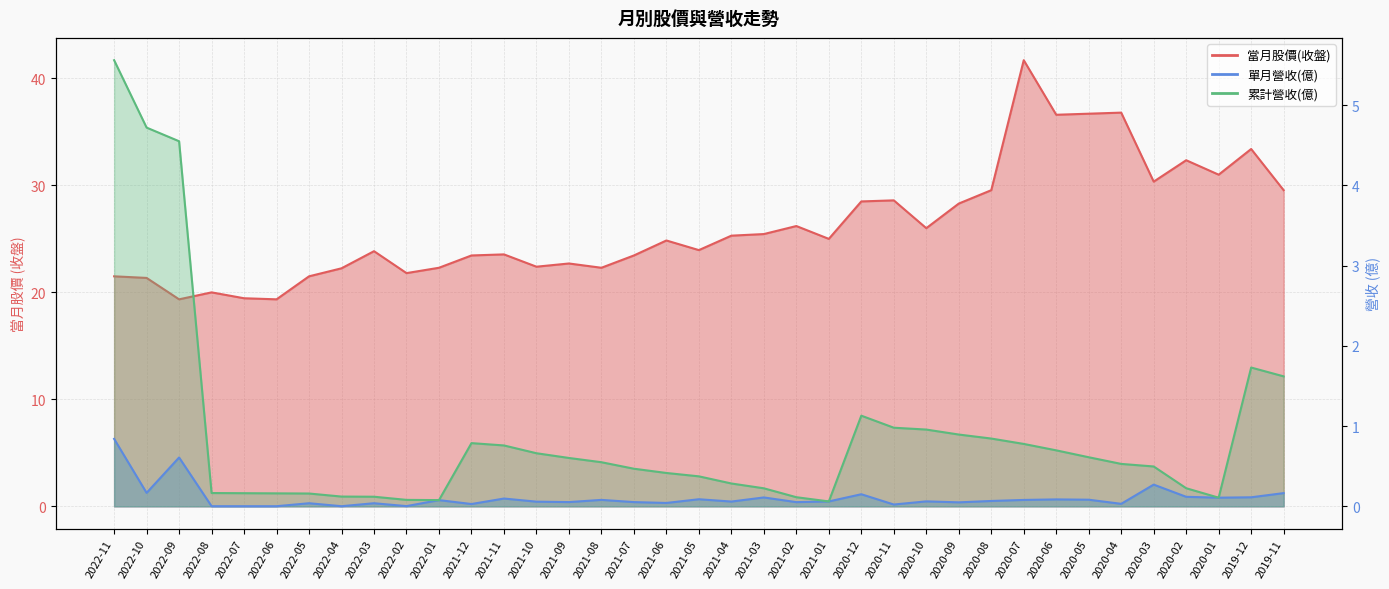

What is the label of the 25th point from the right?

2021-11